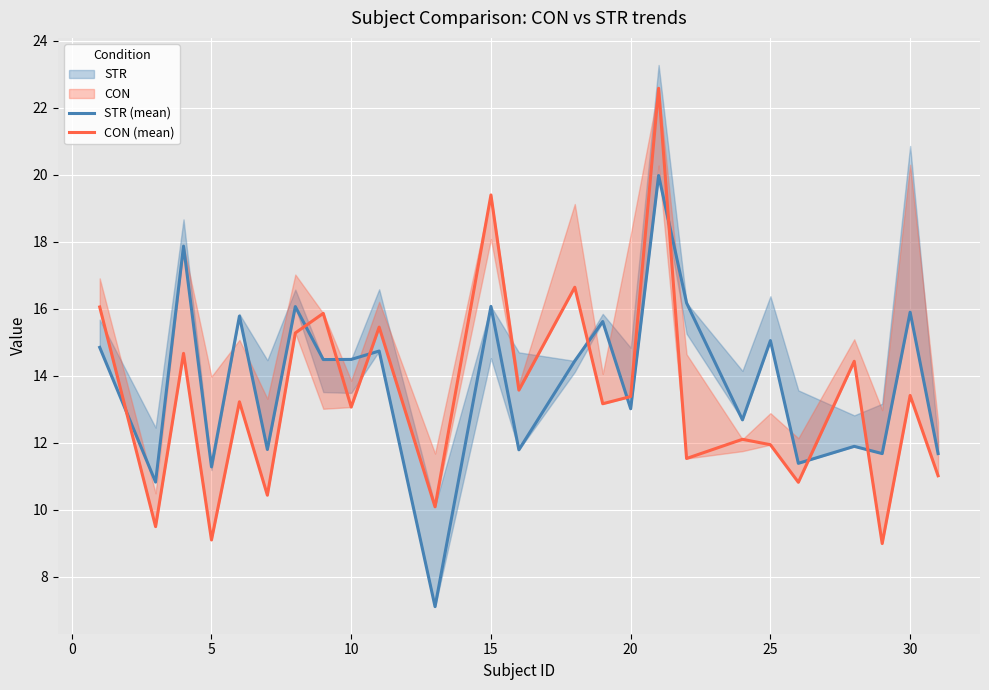

What is the difference between the second highest and second lowest values in the CON (mean) series?

10.3